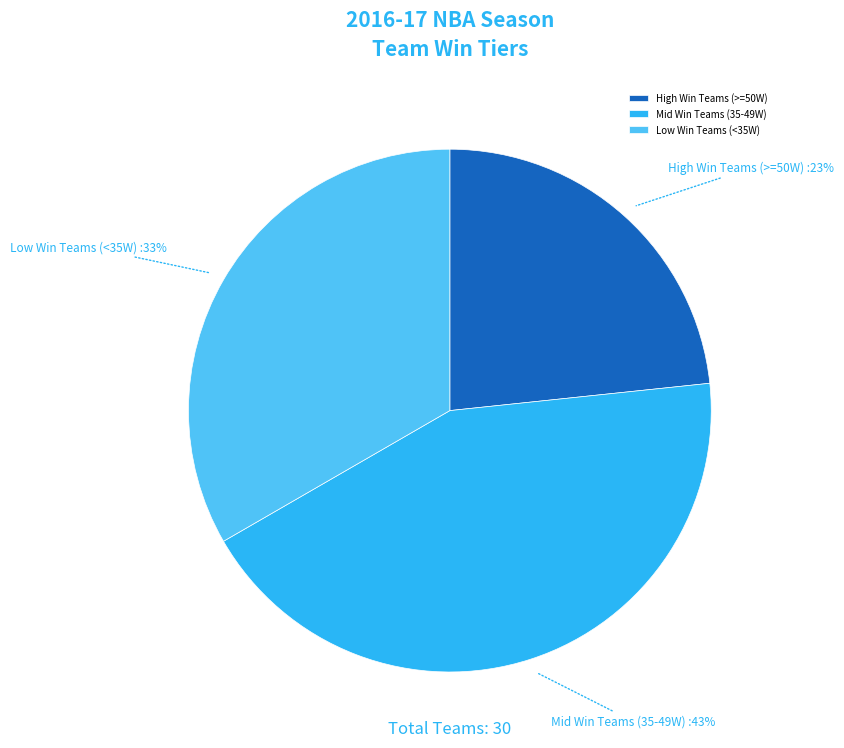

Which slice is the largest?

Mid Win Teams (35-49W)